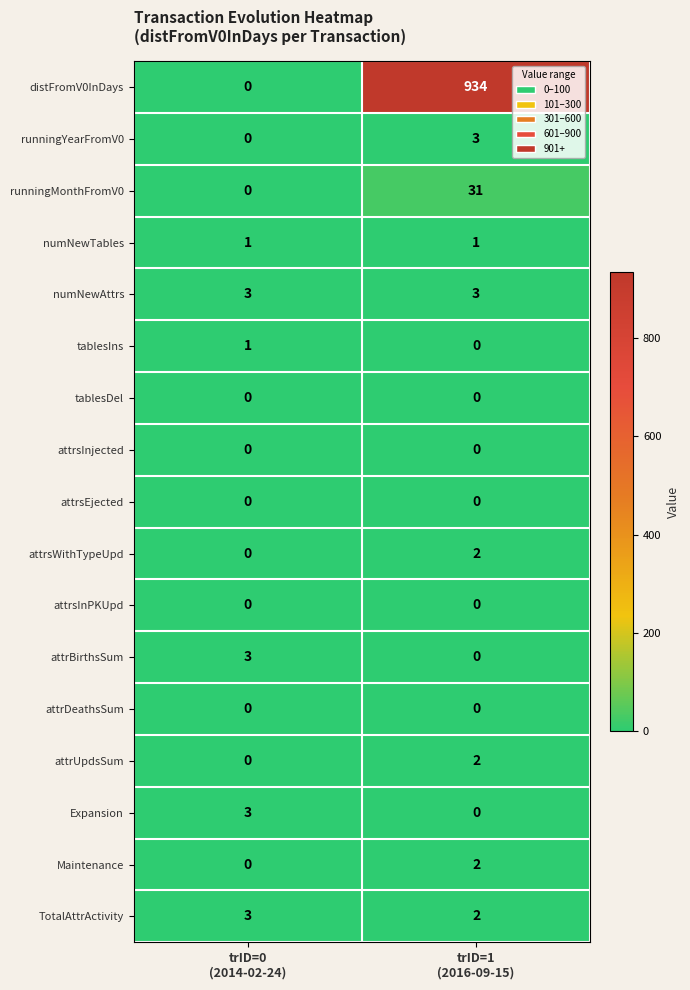

What is the average value of the runningMonthFromV0 series?

16